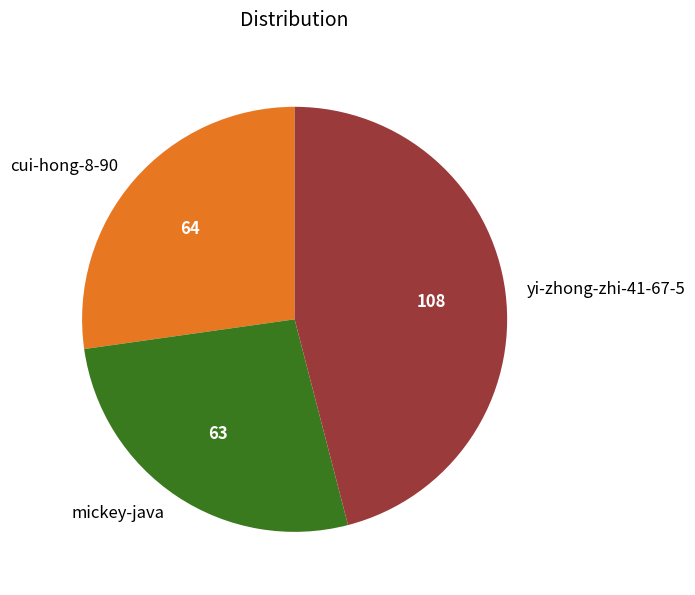

Combined, do cui-hong-8-90 and mickey-java account for over 50%?

Yes